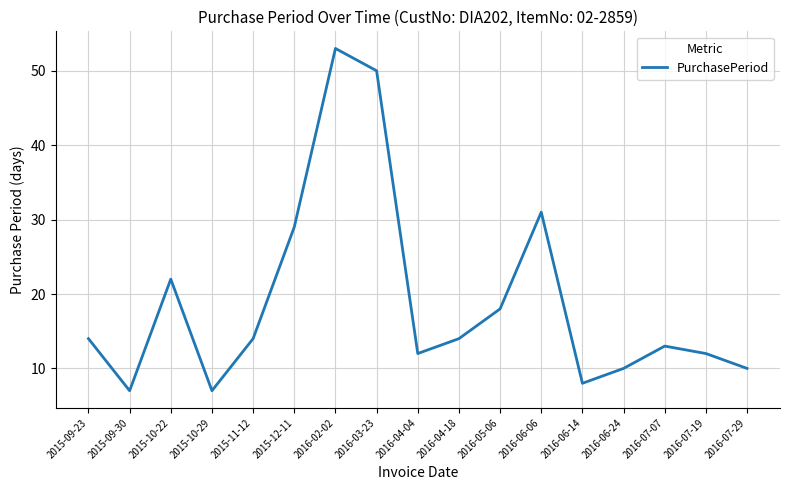

What is the difference between the second highest and second lowest values?

43